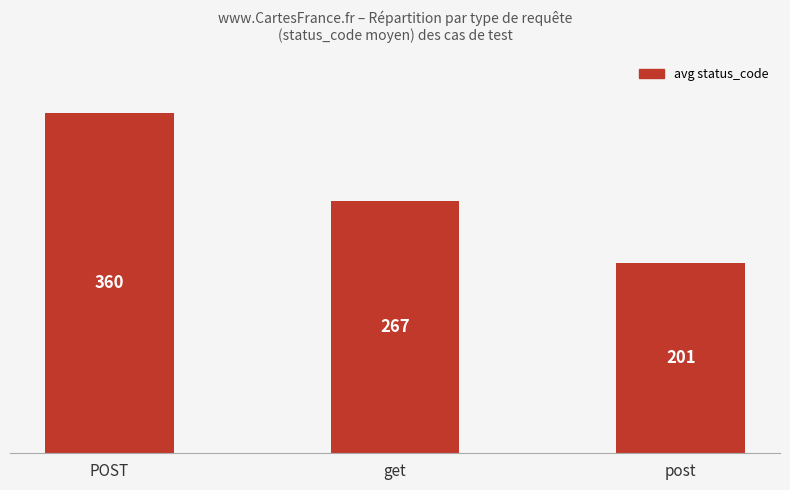

At which category does the chart reach its minimum across all series?

post